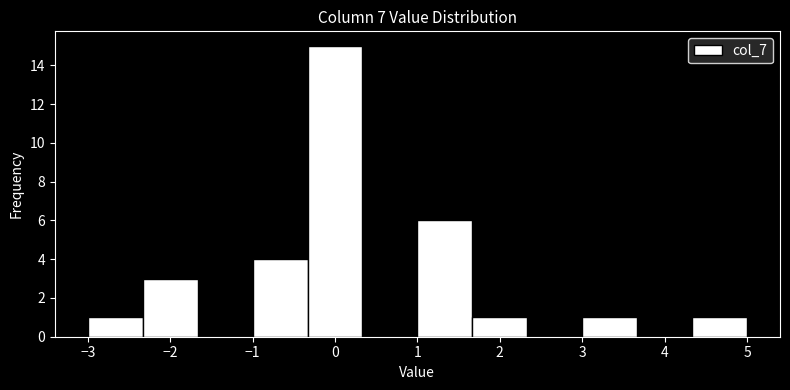

Over which range of the x-axis is the bar tallest?

-0.3 to 0.3